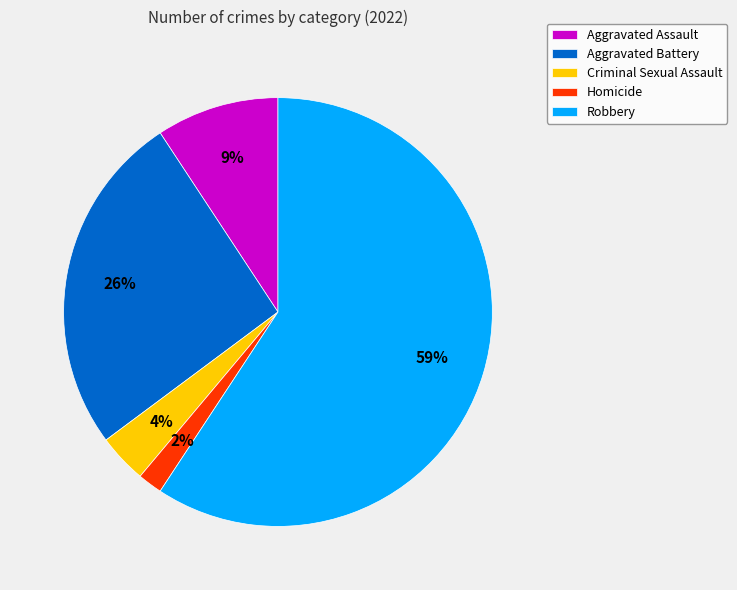

Which slice represents more than half of the pie?

Robbery